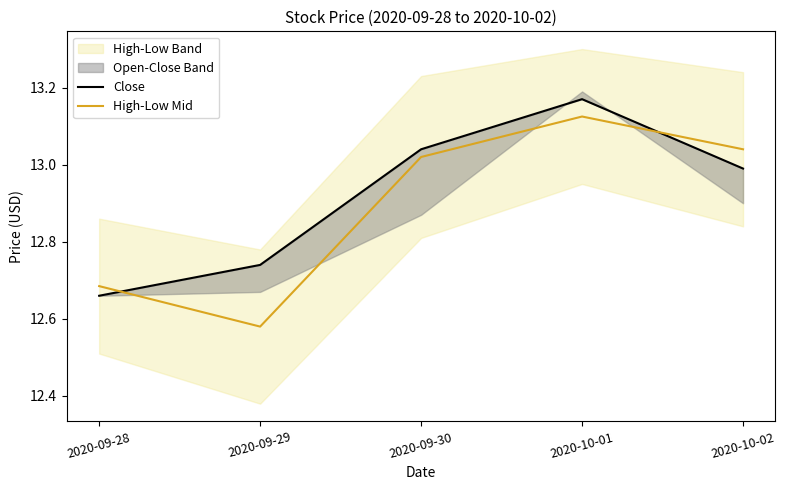

At how many categories does at least one series exceed 12?

5